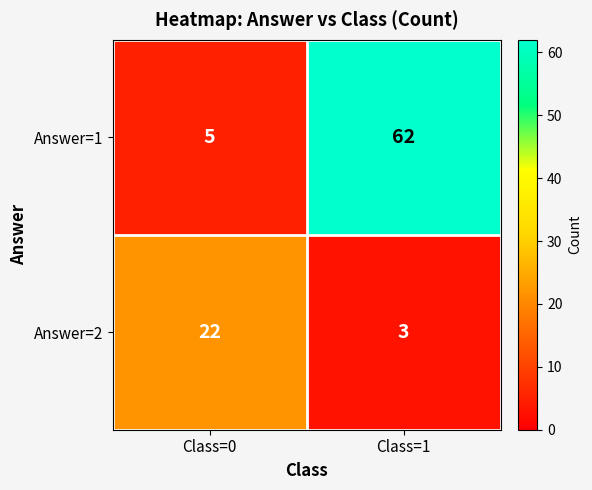

Reading left to right, transcribe all the data shown in this chart.

Answer=1: Class=0=5	Class=1=62
Answer=2: Class=0=22	Class=1=3